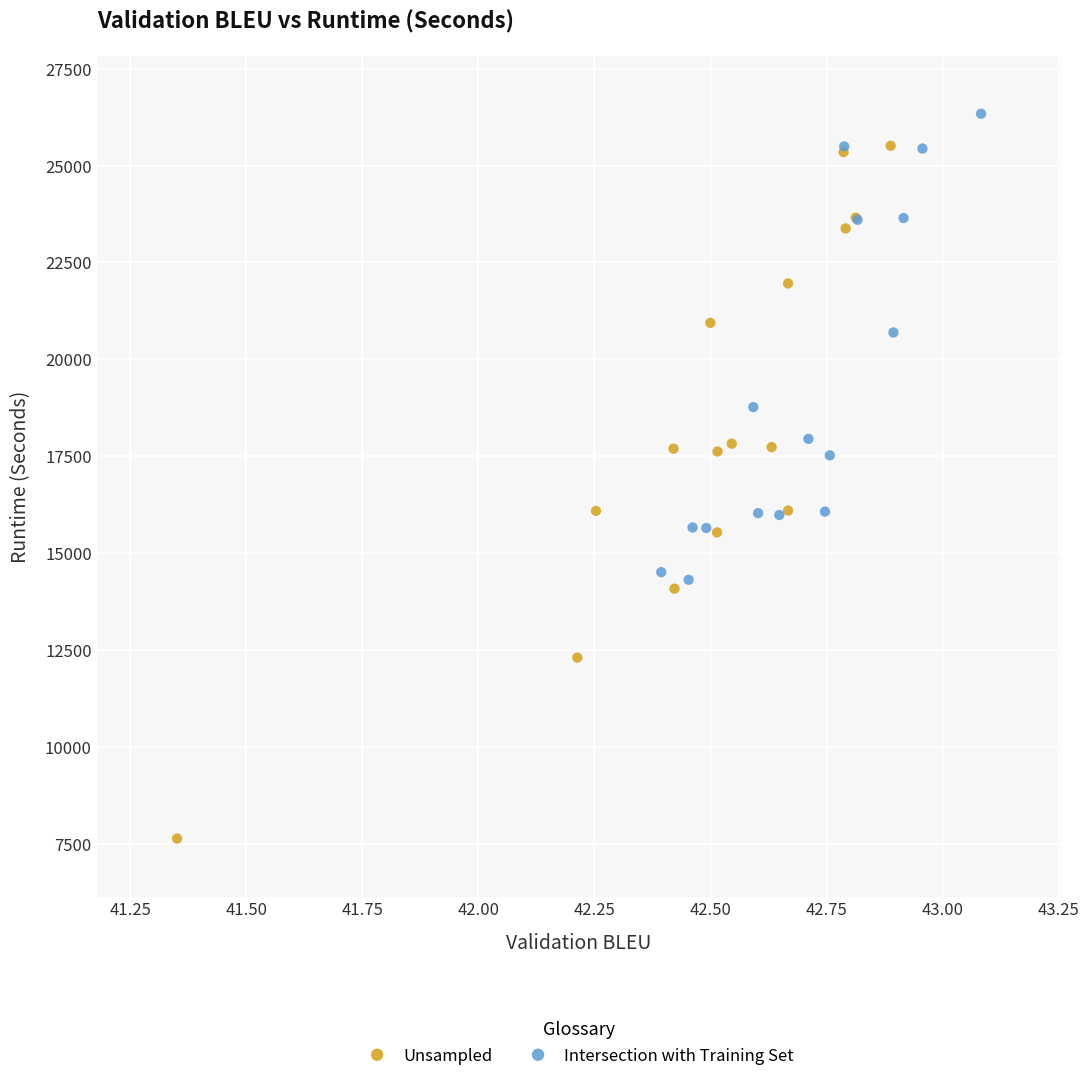

Which series has the largest Y range (max minus min)?

Unsampled